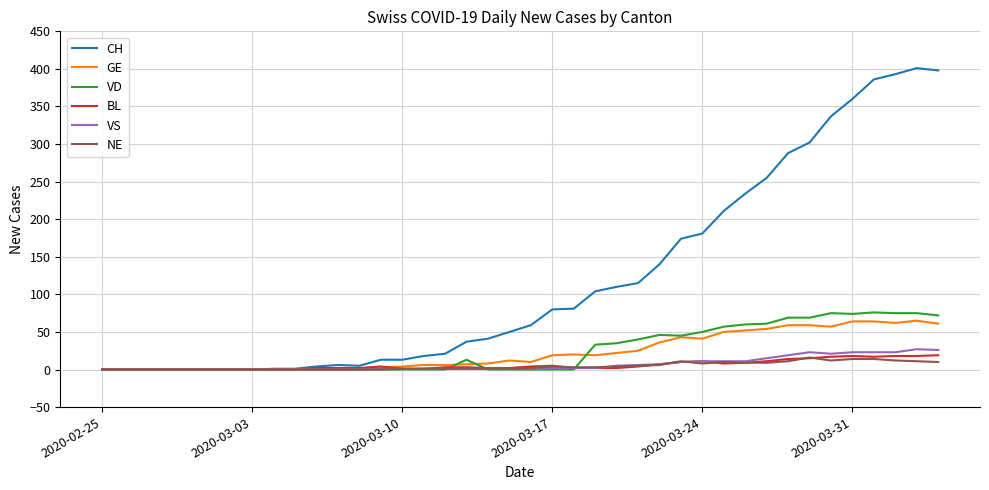

What is the difference between the maximum and minimum values in the VD series?

76